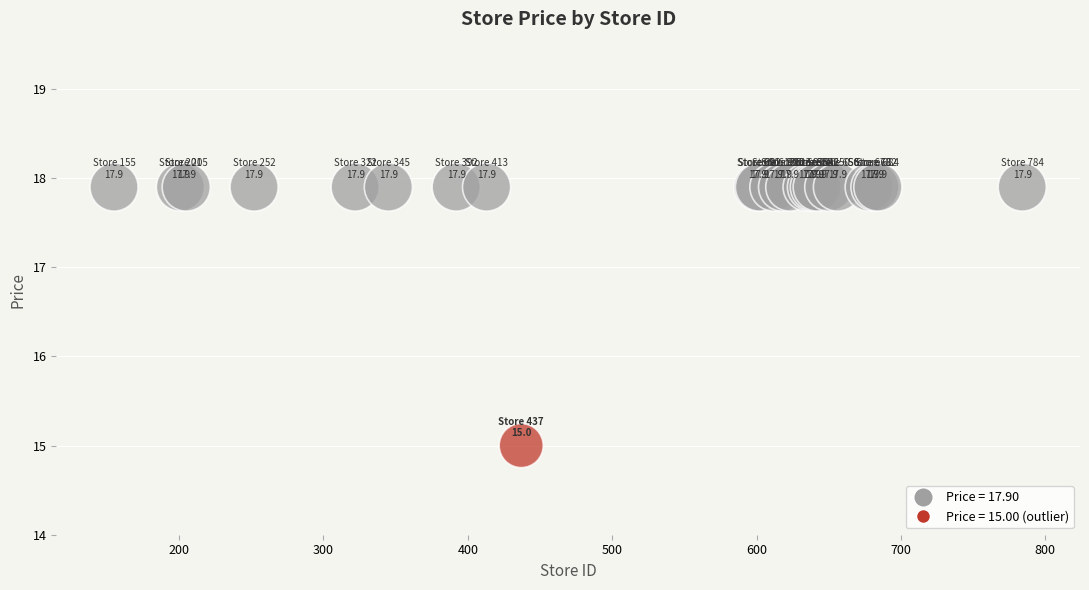

What Y value in the scatter plot is closest to 16?

15.0